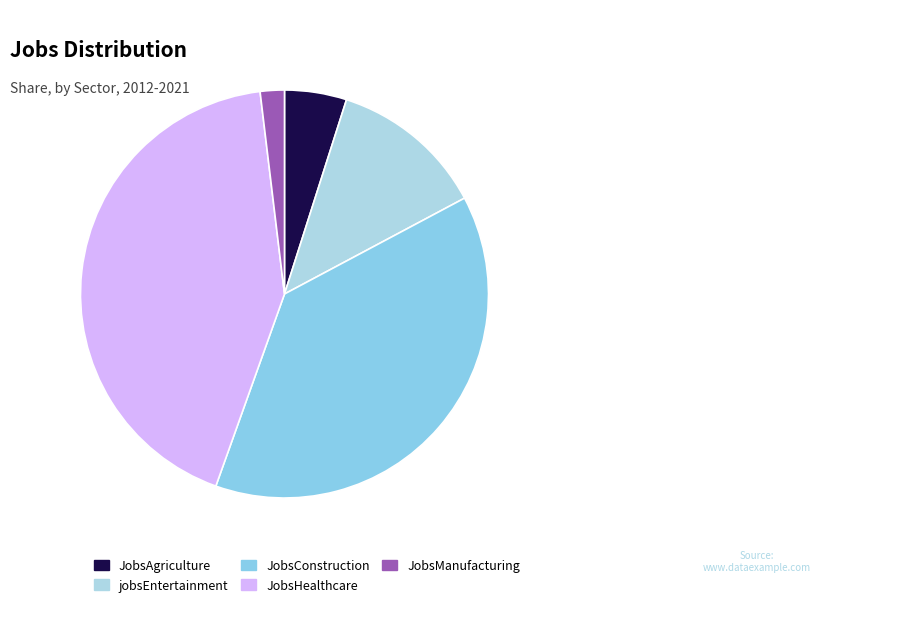

Which slice is the largest?

JobsHealthcare